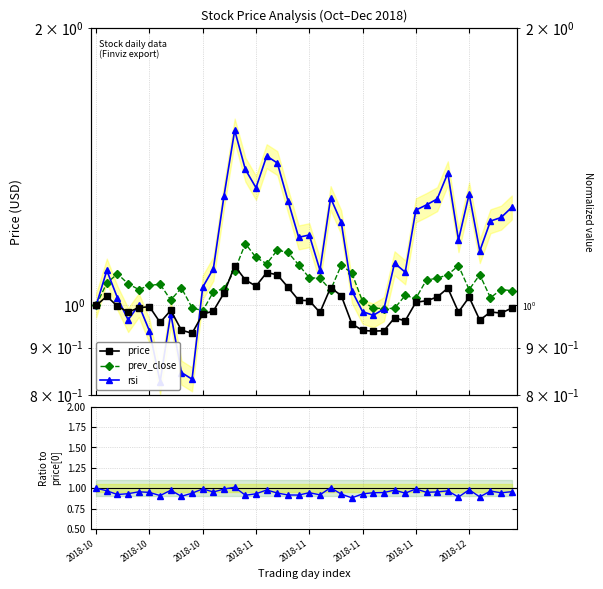

How many lines are shown in the chart?

4